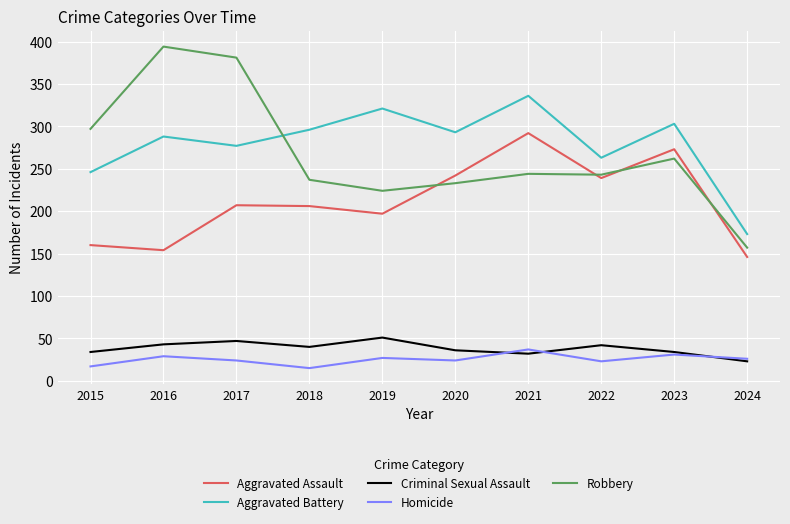

What is the approximate value of Criminal Sexual Assault at 2018?

40